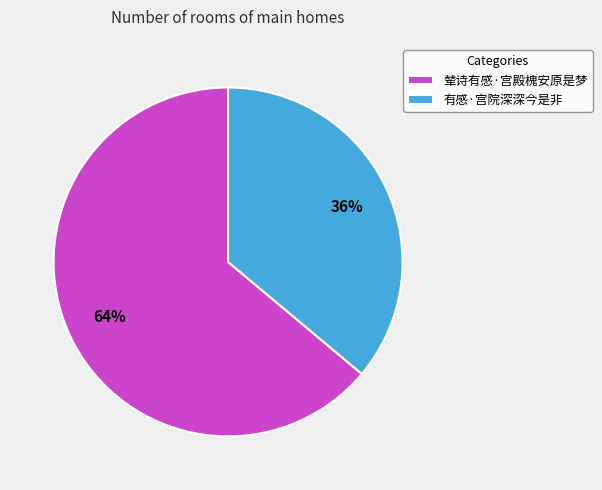

Which category accounts for the majority?

辇诗有感·宫殿槐安原是梦